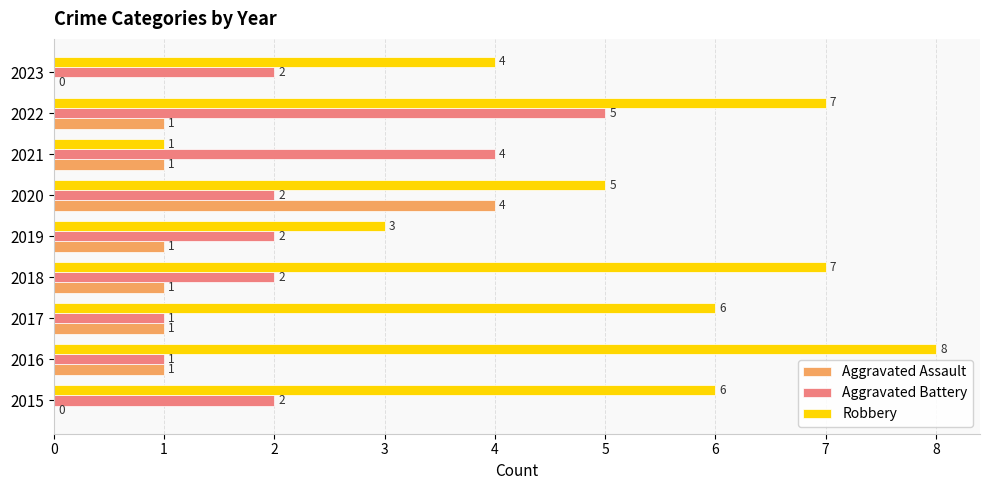

Is it true that Robbery equals 6 at 2015?

True